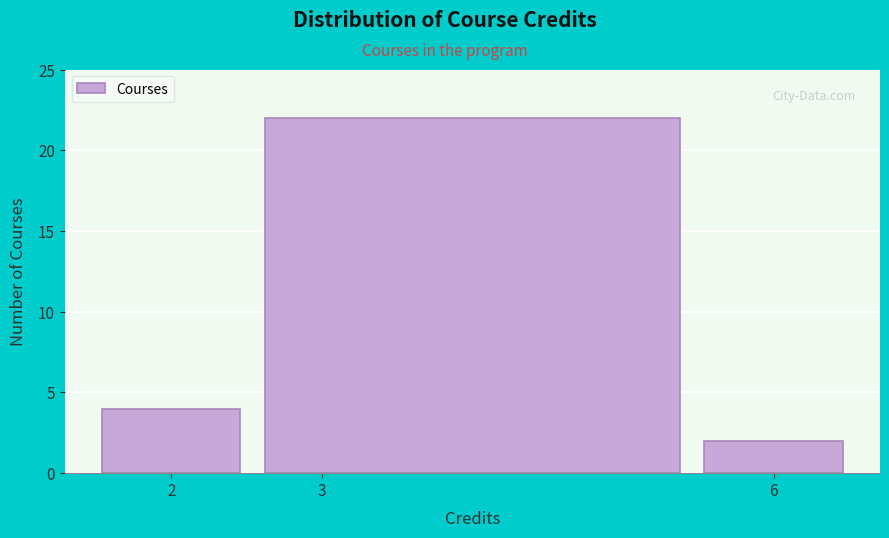

What is the height of the bar covering 5.5 to 6.5 on the x-axis? The values are not printed on the chart, so give them approximately, as read against the axis.

2